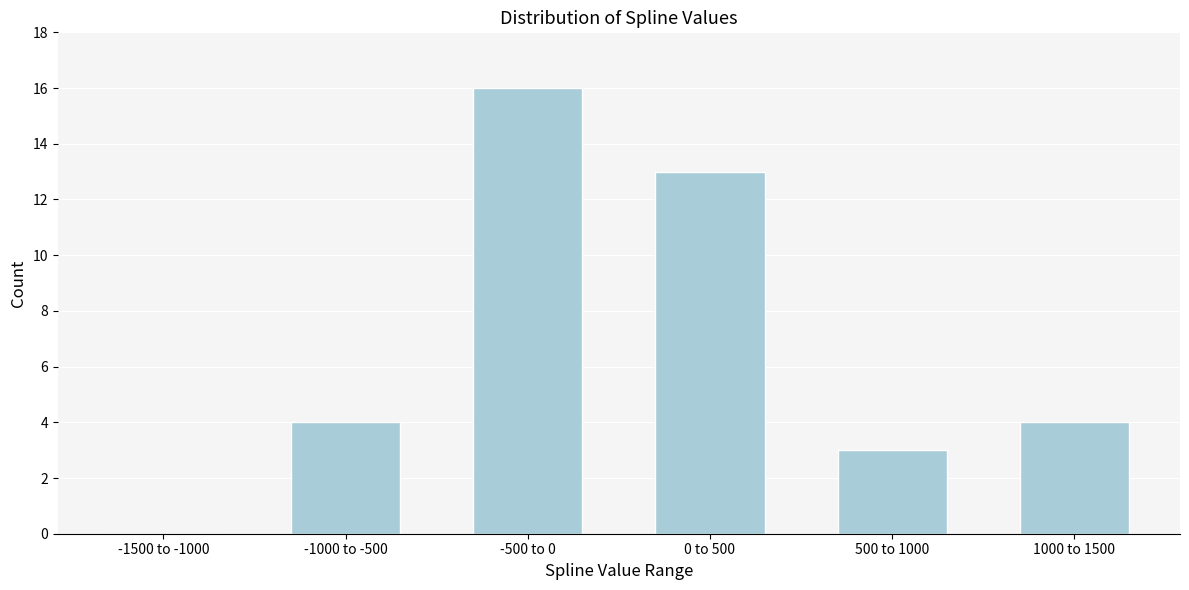

Reading left to right, transcribe all the data shown in this chart.

-1500 to -1000=0	-1000 to -500=4	-500 to 0=16	0 to 500=13	500 to 1000=3	1000 to 1500=4